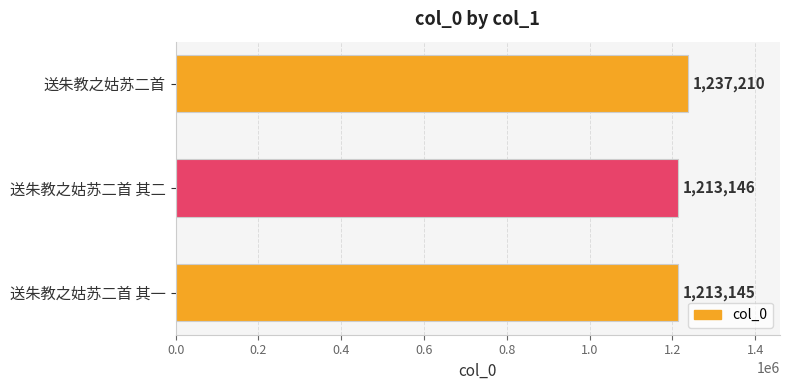

Rank the categories by value from highest to lowest.

送朱教之姑苏二首, 送朱教之姑苏二首 其二, 送朱教之姑苏二首 其一